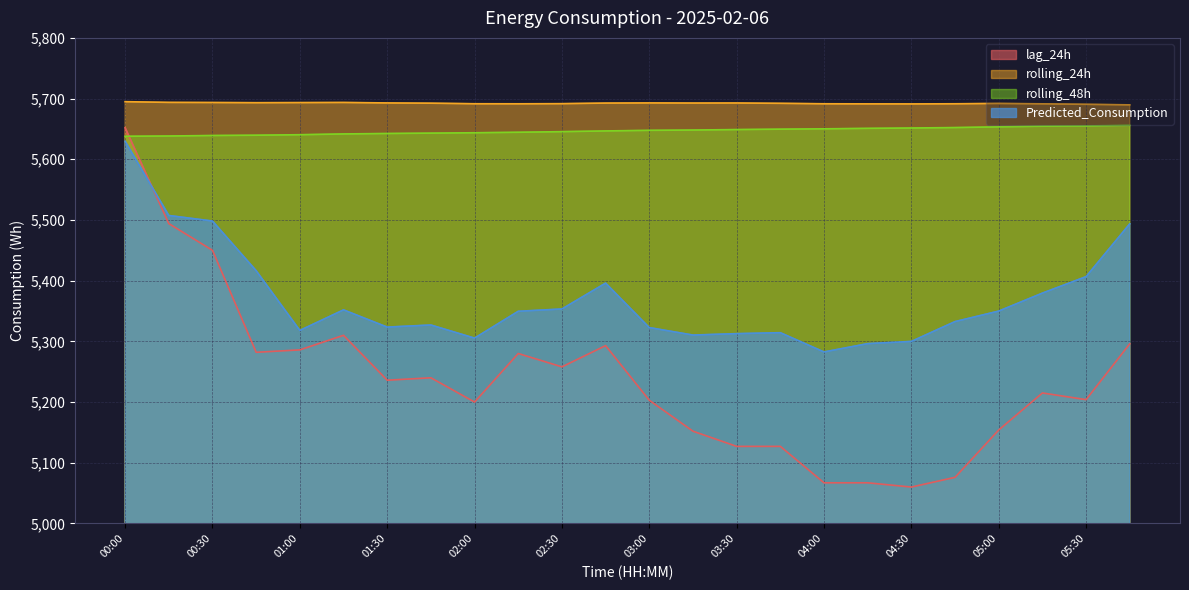

Which series has the largest total across all categories?

rolling_24h